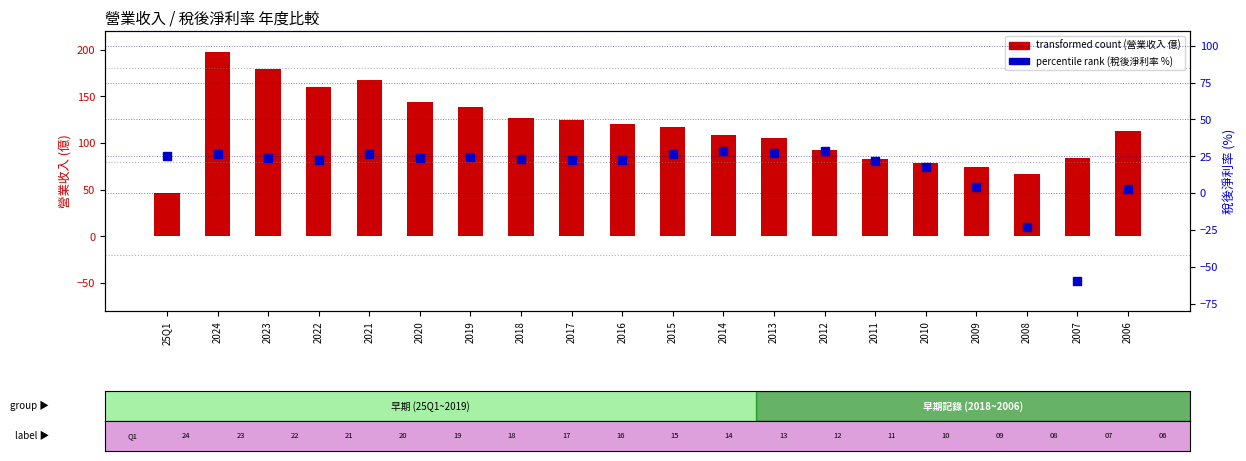

Which series reaches the maximum Y coordinate?

transformed count